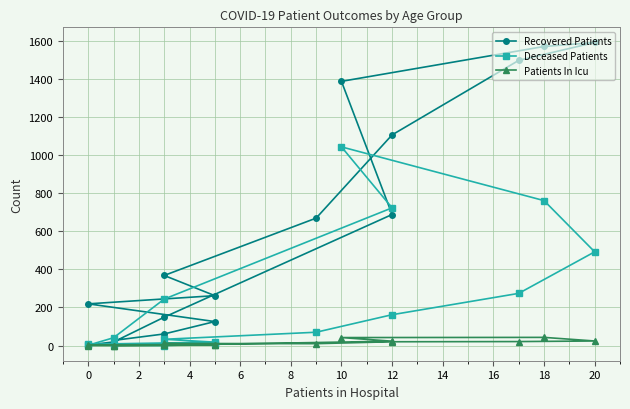

Is it true that Patients In Icu equals 21 at 14?

True